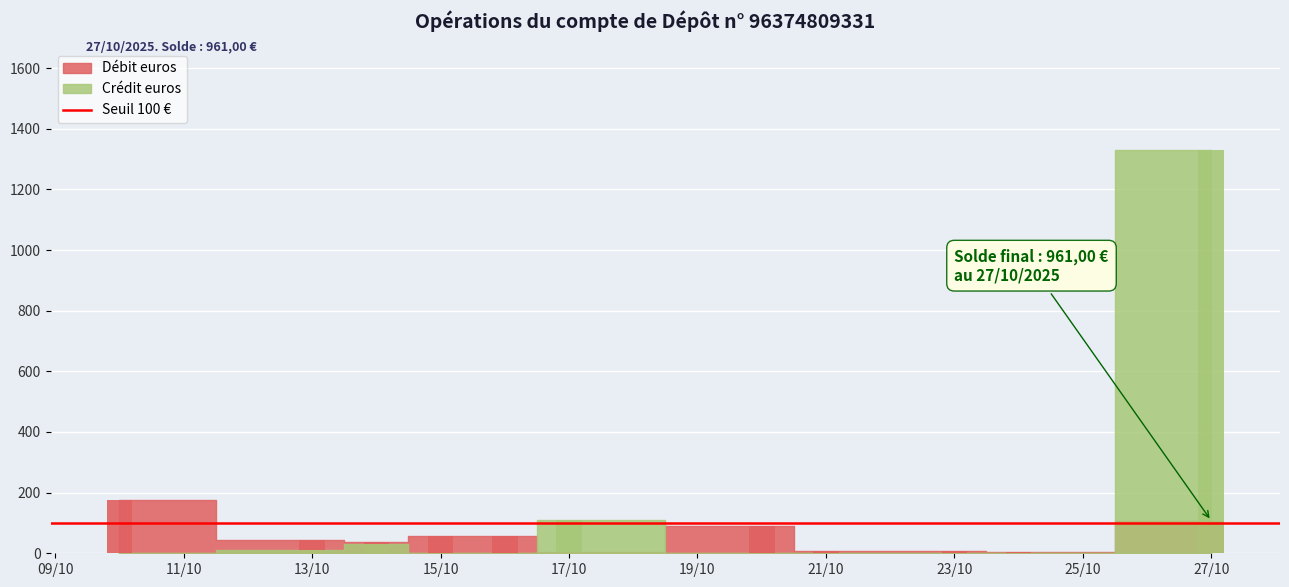

Reading left to right, extract all data points from this chart.

Débit euros: 2025-10-27=89.9	2025-10-27=17.4	2025-10-24=4.9	2025-10-23=7.9	2025-10-21=6.8	2025-10-20=0.5	2025-10-20=60.1	2025-10-20=10.0	2025-10-20=0.8	2025-10-20=10.0	2025-10-20=8.8	2025-10-17=5.0	2025-10-16=57.0	2025-10-15=20.0	2025-10-15=12.5	2025-10-15=19.0	2025-10-15=6.0	2025-10-14=15.7	2025-10-14=12.3	2025-10-14=10.0	2025-10-13=8.0	2025-10-13=34.4	2025-10-13=0.8	2025-10-10=15.0	2025-10-10=7.5	2025-10-10=152.8
Crédit euros: 2025-10-27=1330.5	2025-10-27=0.0	2025-10-24=0.0	2025-10-23=0.0	2025-10-21=0.0	2025-10-20=0.0	2025-10-20=0.0	2025-10-20=0.0	2025-10-20=0.0	2025-10-20=0.0	2025-10-20=0.0	2025-10-17=110.0	2025-10-16=0.0	2025-10-15=0.0	2025-10-15=0.0	2025-10-15=0.0	2025-10-15=0.0	2025-10-14=0.0	2025-10-14=30.0	2025-10-14=0.0	2025-10-13=0.0	2025-10-13=0.0	2025-10-13=12.1	2025-10-10=0.0	2025-10-10=0.0	2025-10-10=0.0